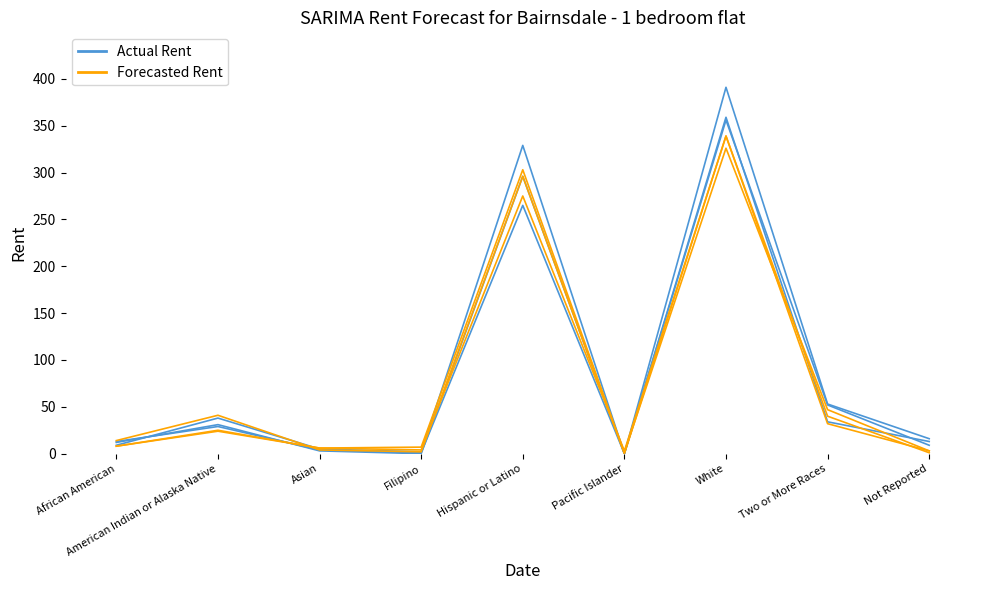

Does the chart have visible grid lines?

No